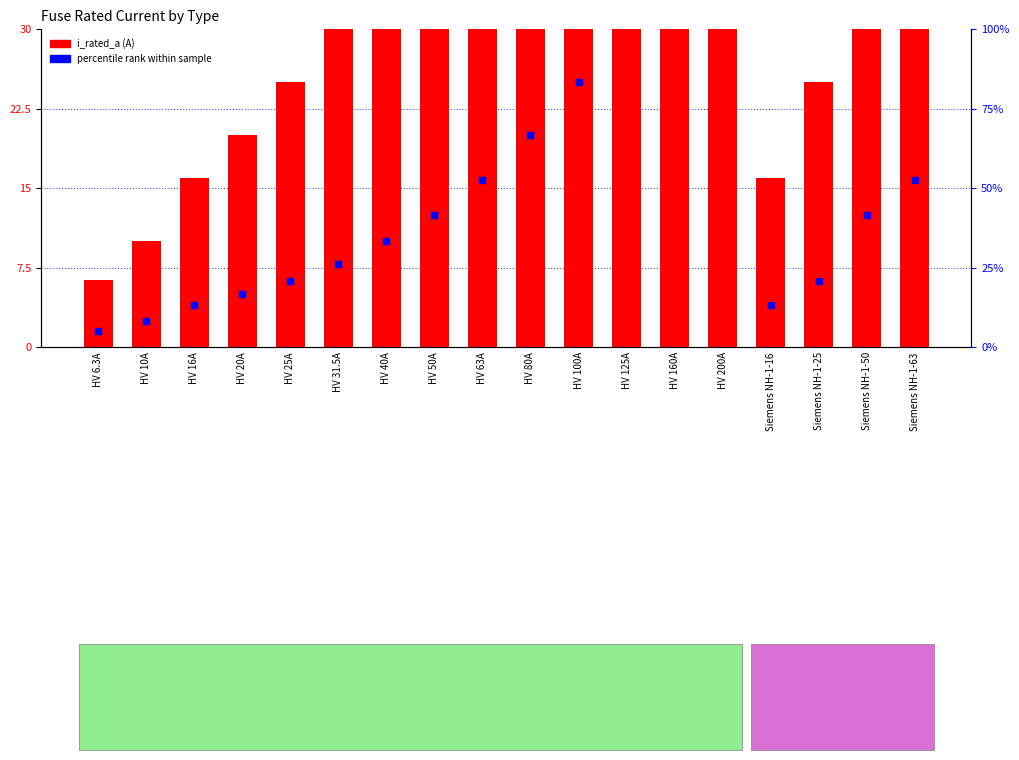

What is the change in value from HV 200A to Siemens NH-1-50?

-150.0